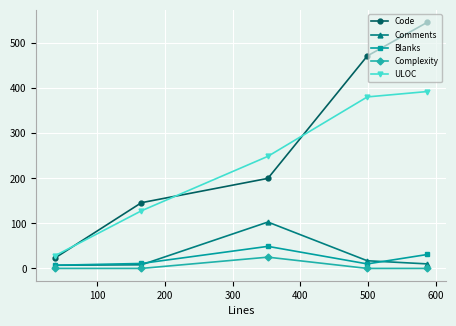

True or false: Code and Blanks cross at least once.

False